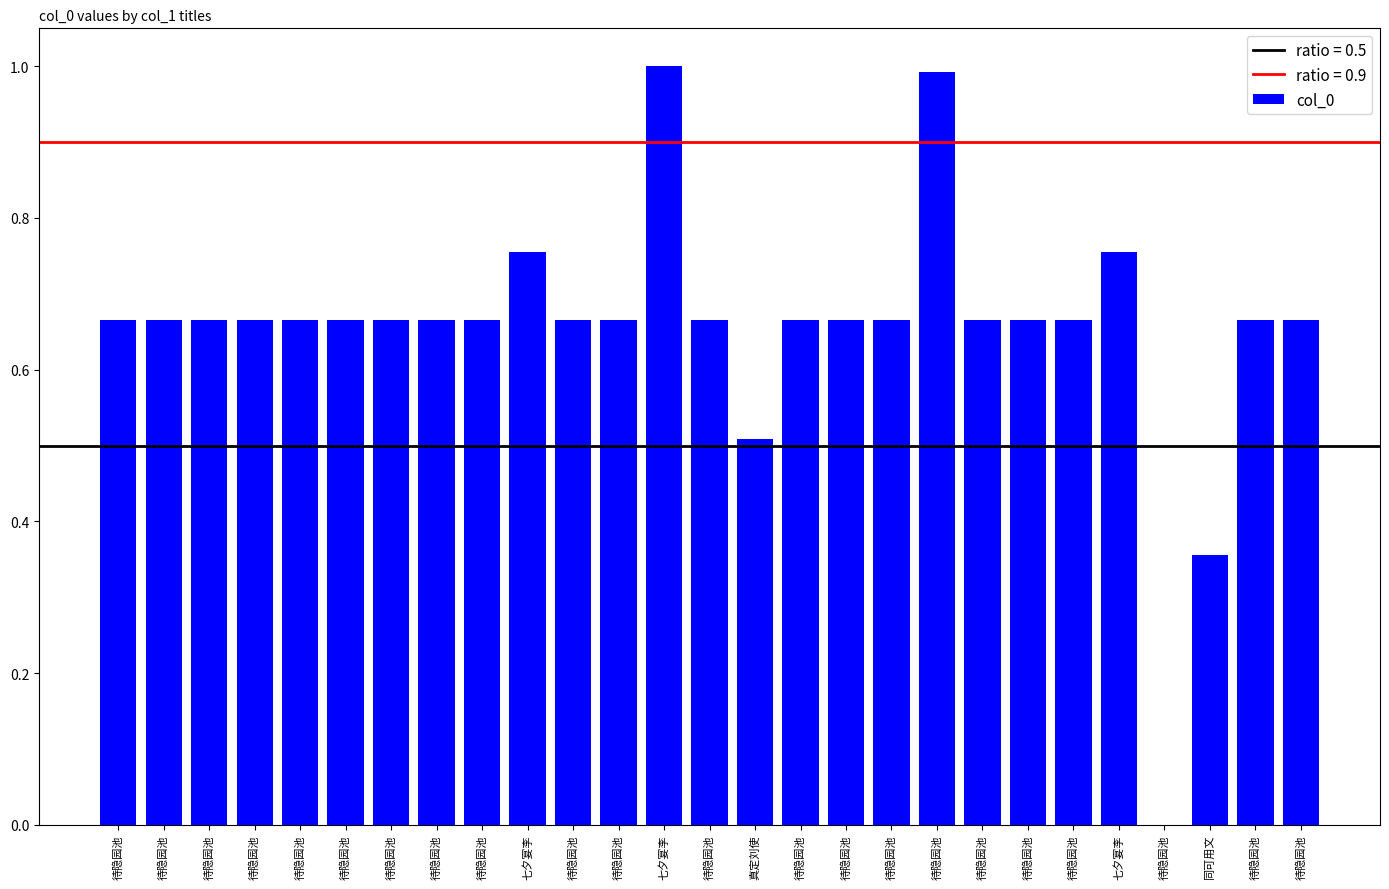

What is the average value?

0.7